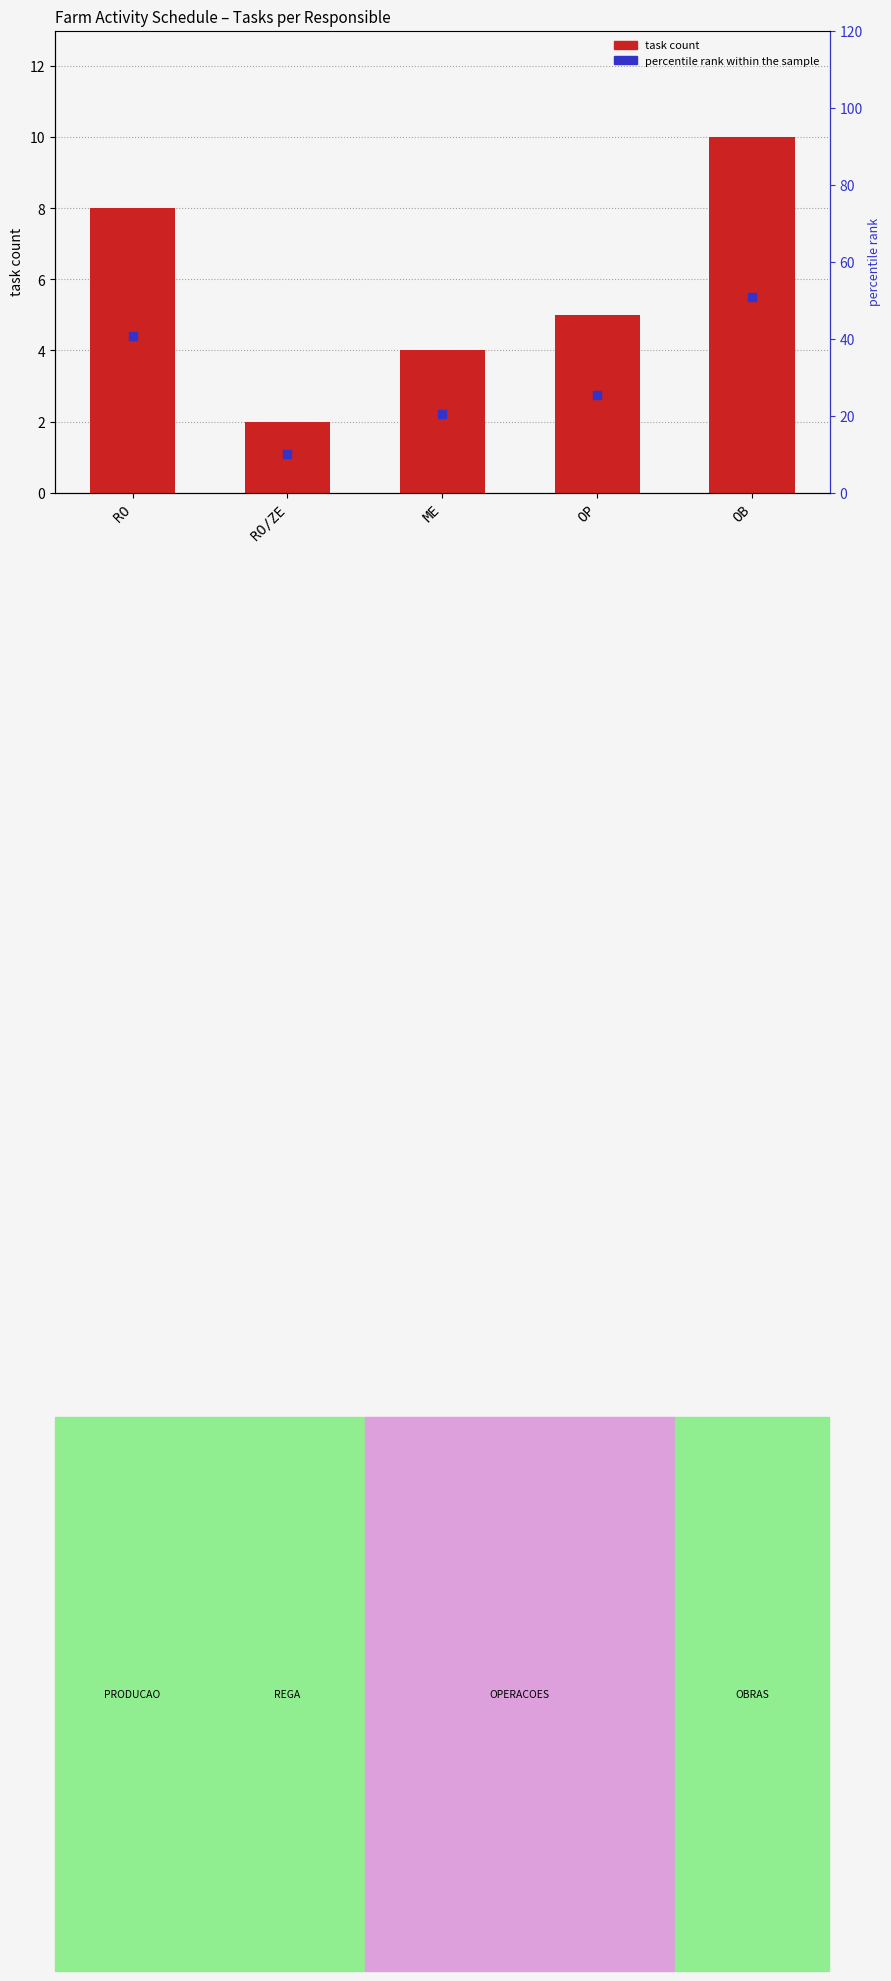

What is the value of the 4th bar from the left?

5